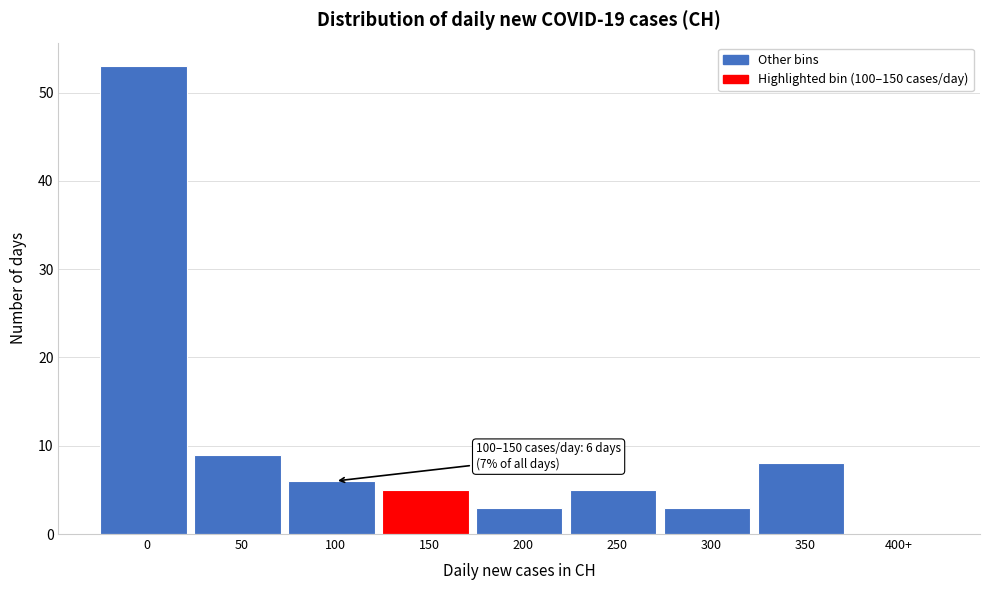

Reading left to right, what are all the values shown in this chart?

0=53	50=9	100=6	150=5	200=3	250=5	300=3	350=8	400+=0